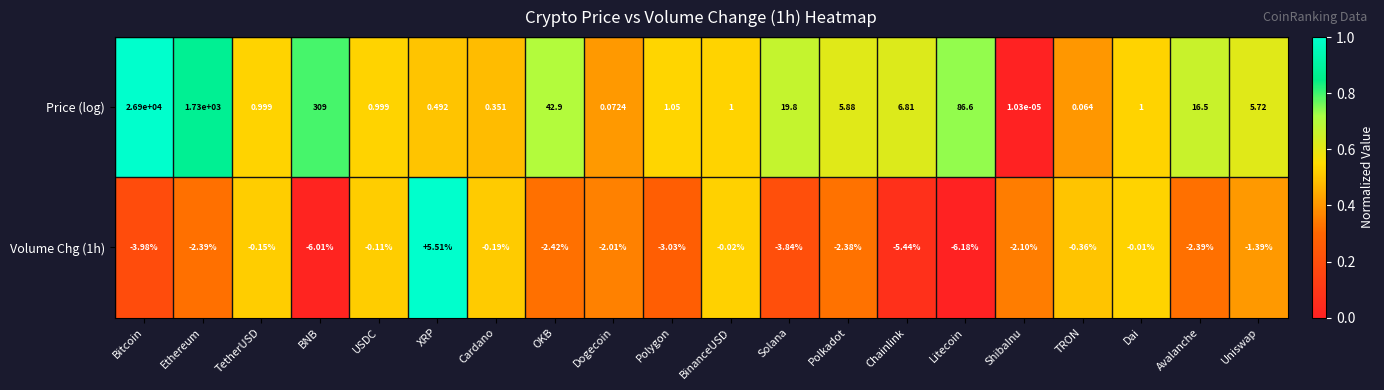

Which series changed the most between Ethereum and TRON?

Price (log)